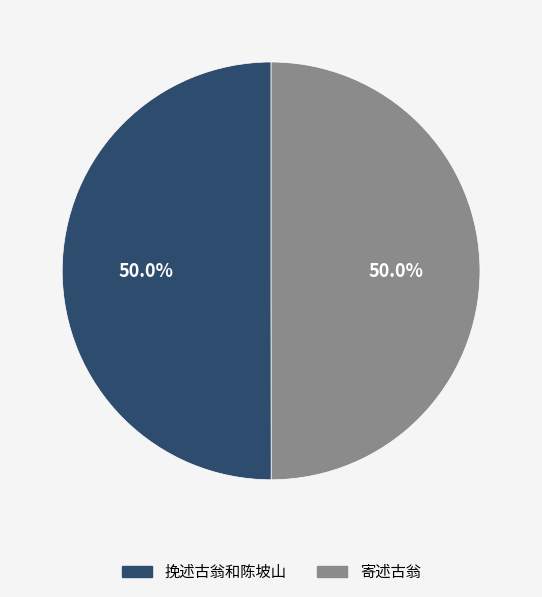

Approximately how many times larger is the value at 寄述古翁 compared to 挽述古翁和陈坡山?

1.0